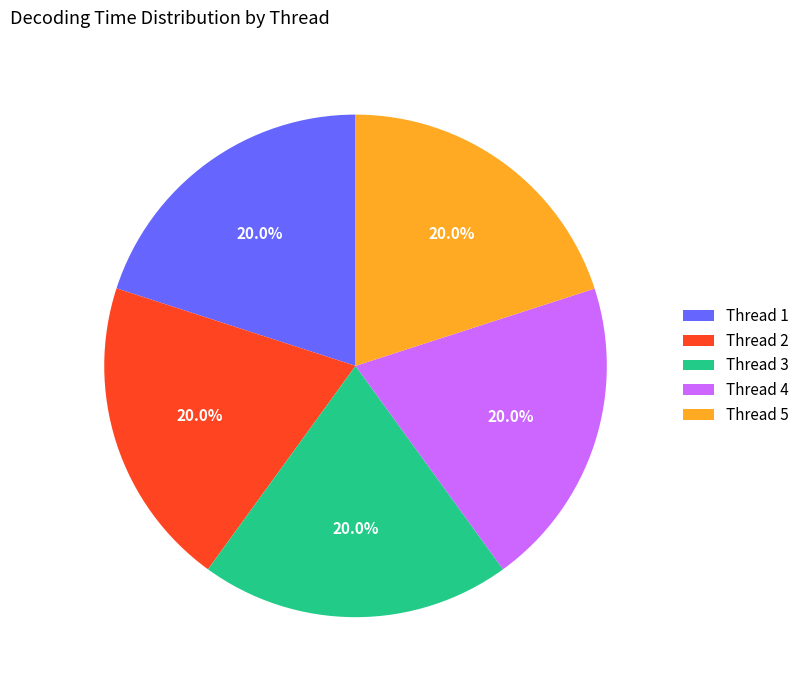

Does any single category account for the majority?

No